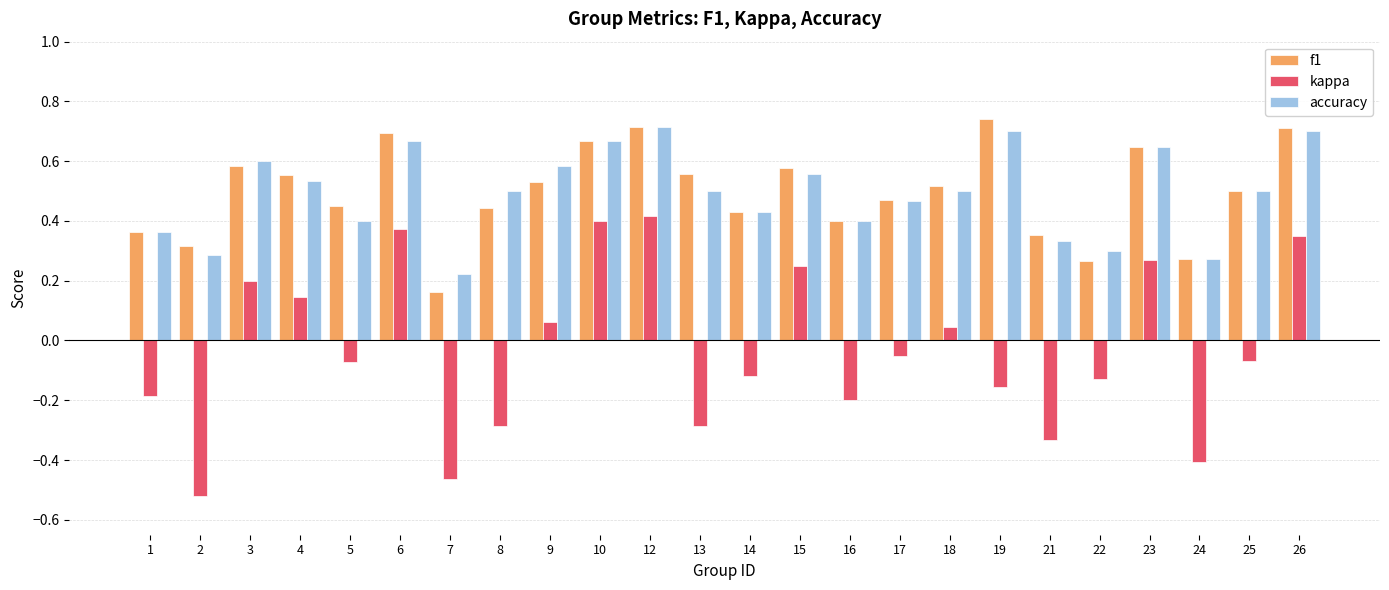

Which category has the lowest value in the f1 series?

7